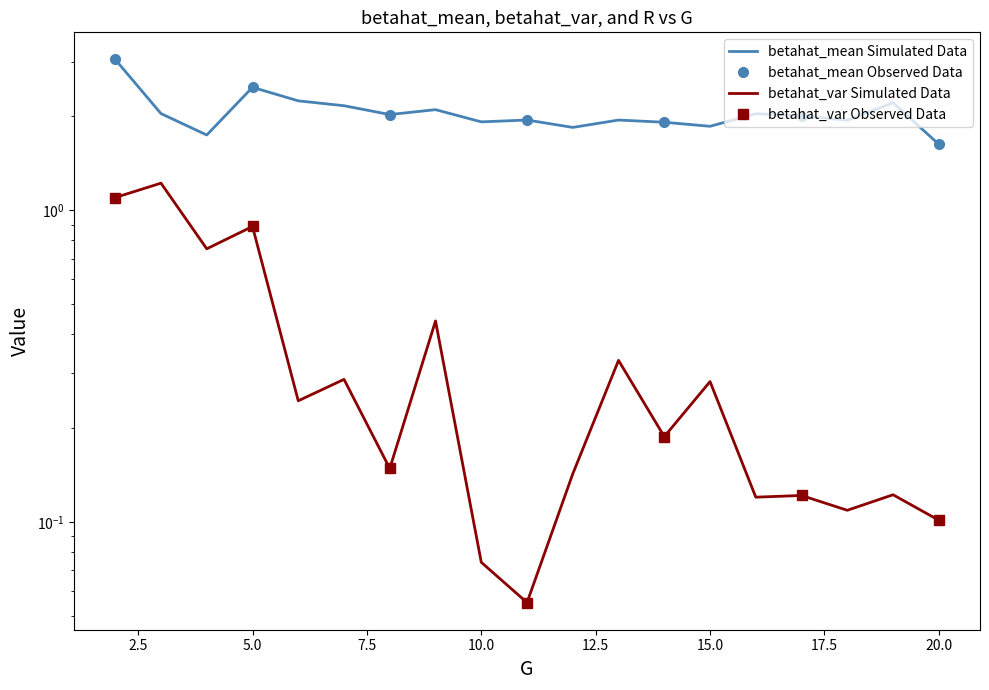

What is the average value of the betahat_var series?

0.4